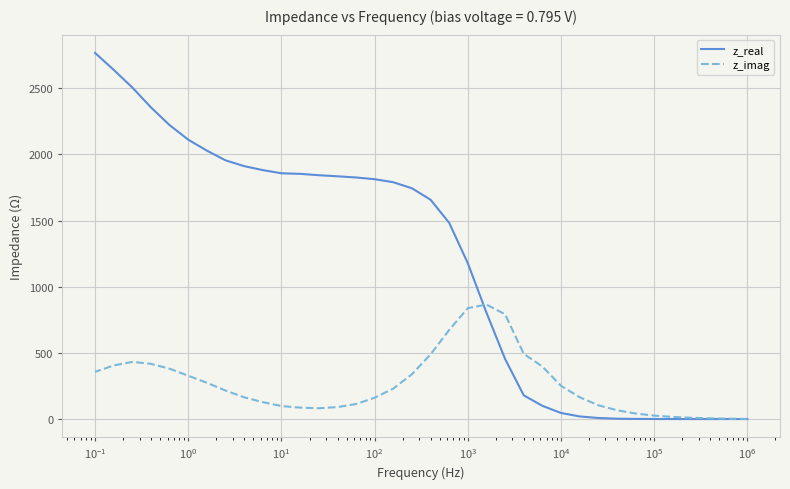

Which series has the widest spread of values?

z_real